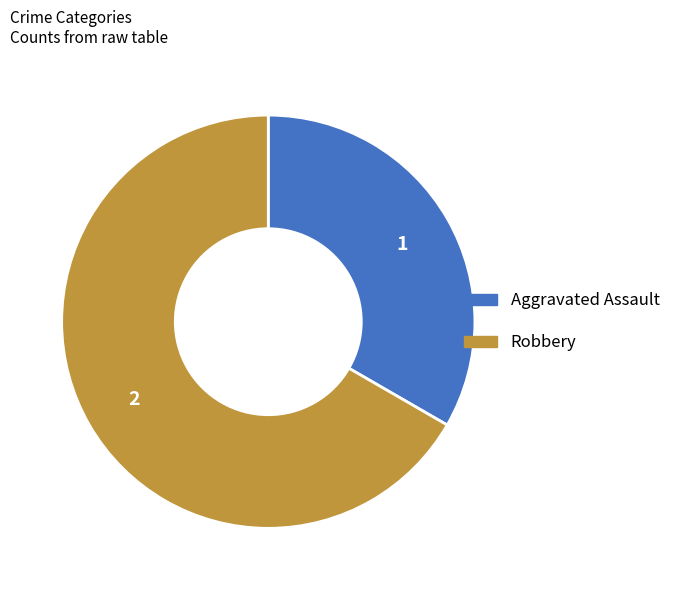

Combined, do Aggravated Assault and Robbery account for over 50%?

Yes